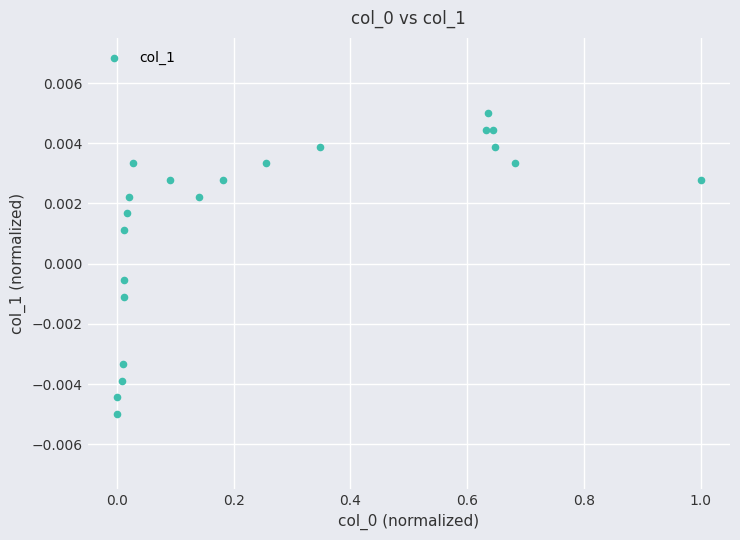

What is the range of X values (max minus min)?

1.0